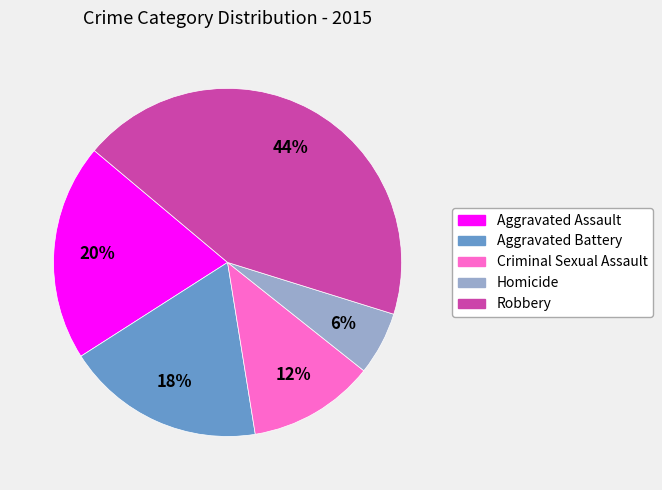

To the nearest percent, what is the combined percentage of Aggravated Battery and Robbery?

62%